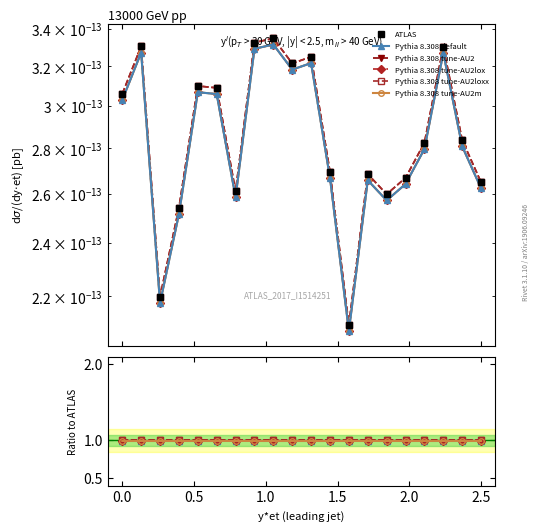

Is the value of Pythia 8.308 tune-AU2m at 18 greater than the value of Pythia 8.308 tune-AU2loxx at 17?

No